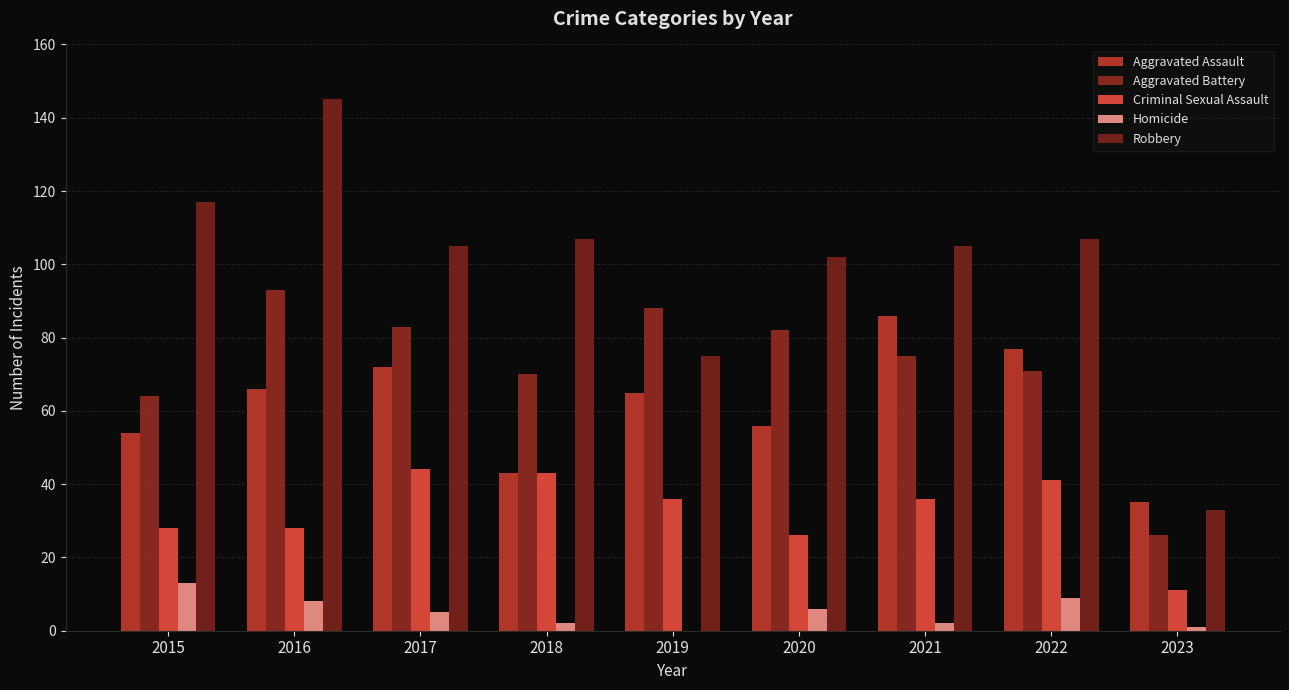

How many groups of bars are there?

9